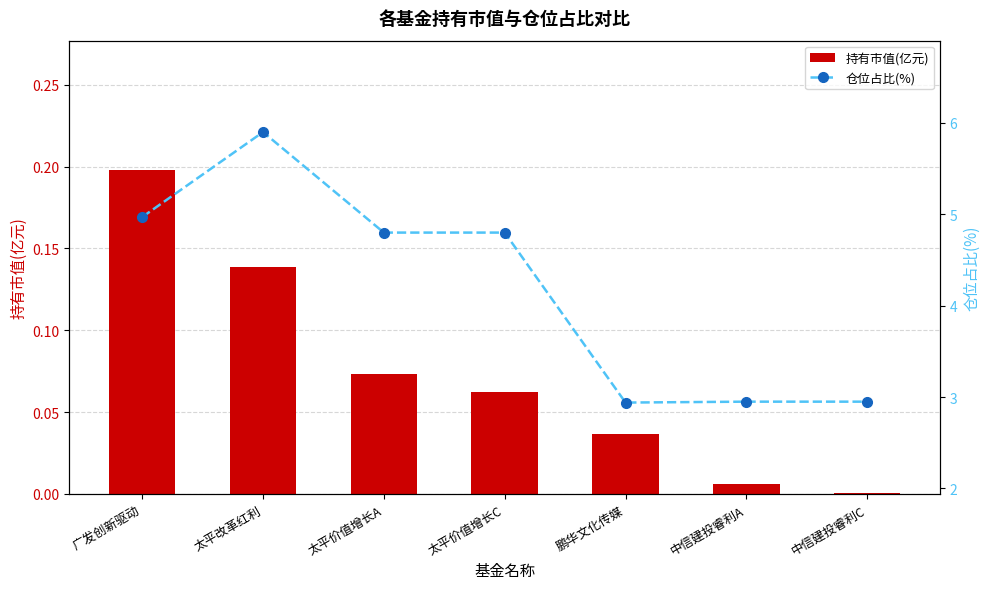

True or false: 仓位占比(%) has a value of 2.9 at 鹏华文化传媒.

True